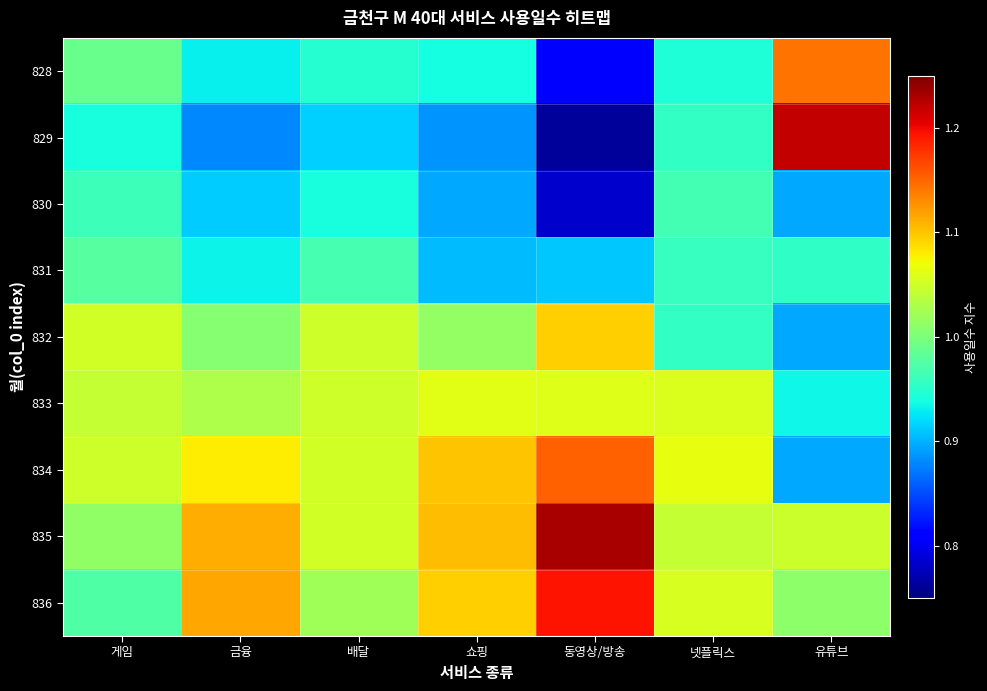

Rank the series at 게임 from lowest to highest value.

829, 830, 836, 831, 828, 835, 833, 834, 832